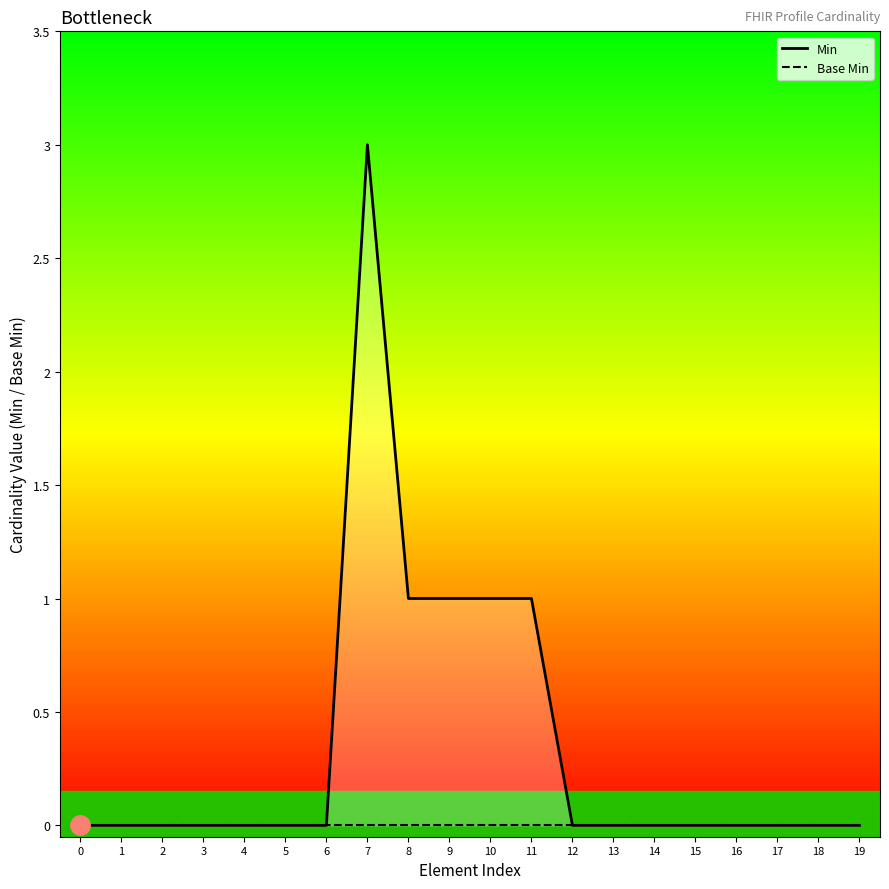

True or false: Min has more than 0 points higher than both neighbors.

True